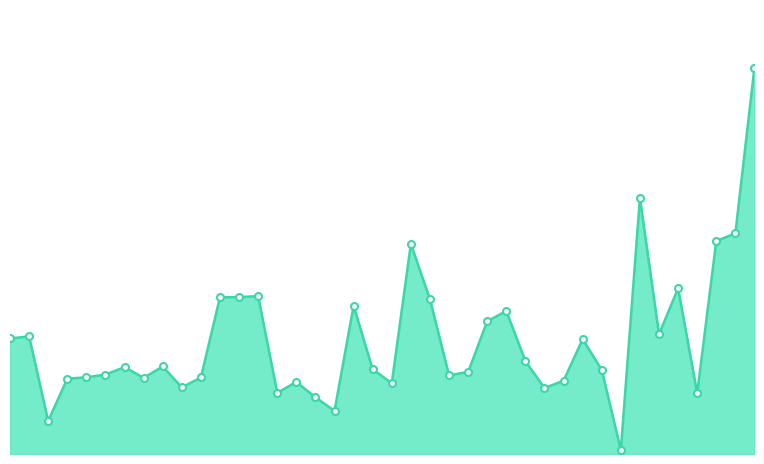

What is the difference between the maximum and minimum values?

831897